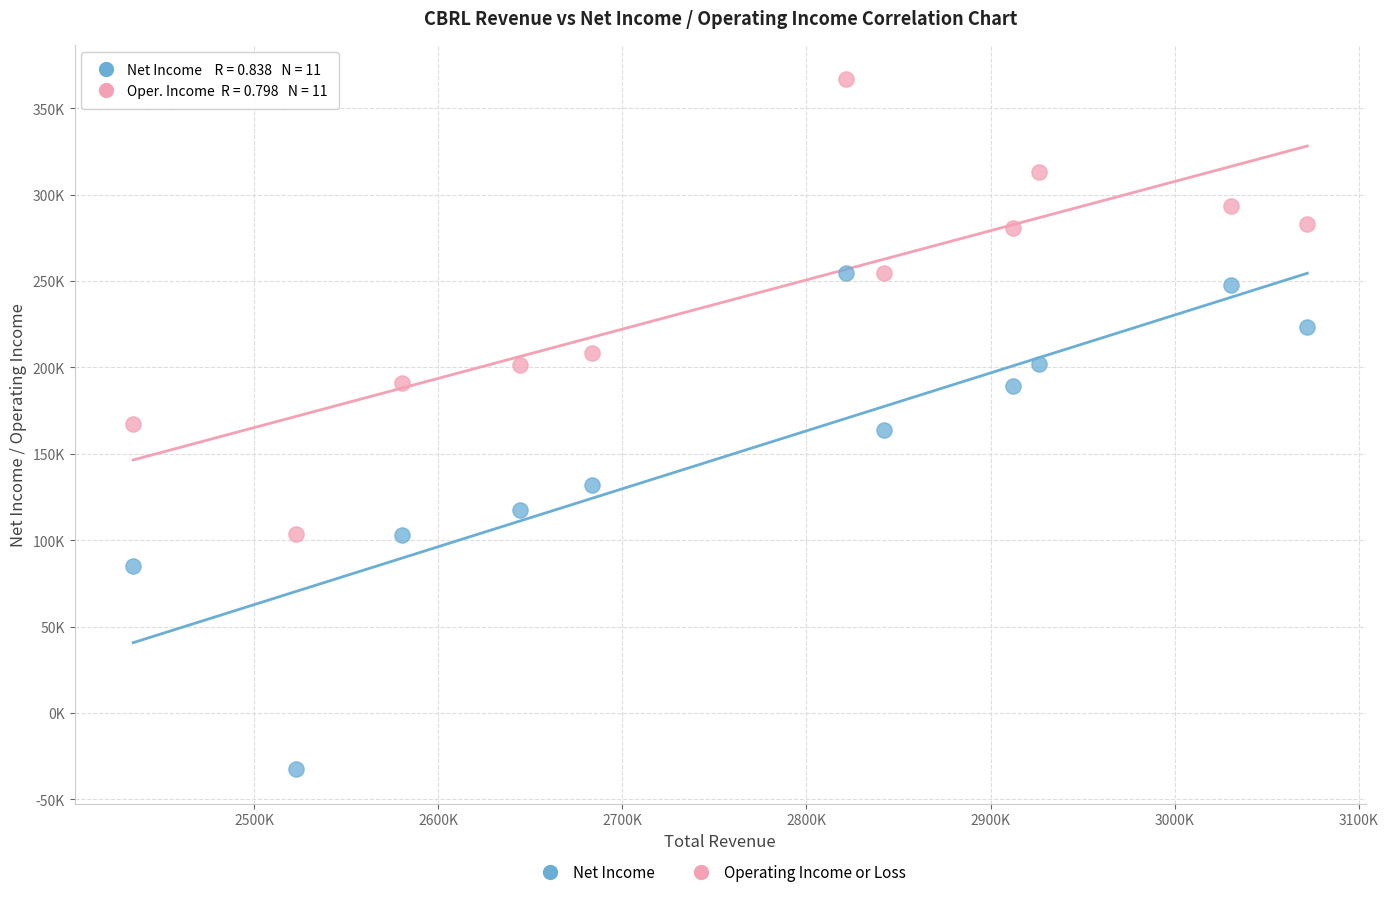

Which series contains the lowest Y value?

Net Income